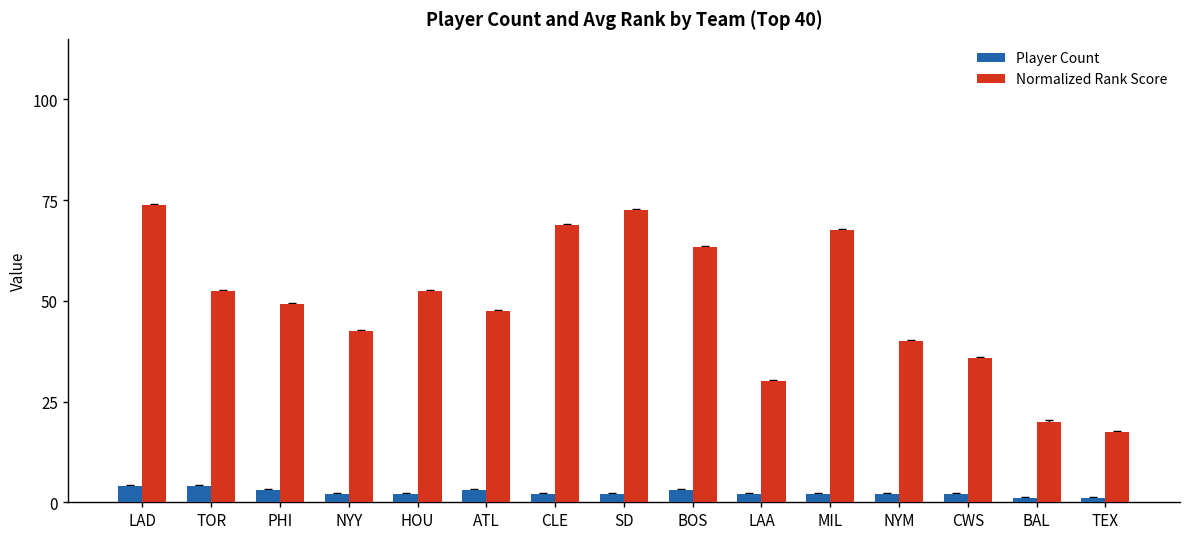

What are all the series names shown in the legend?

Player Count, Normalized Rank Score